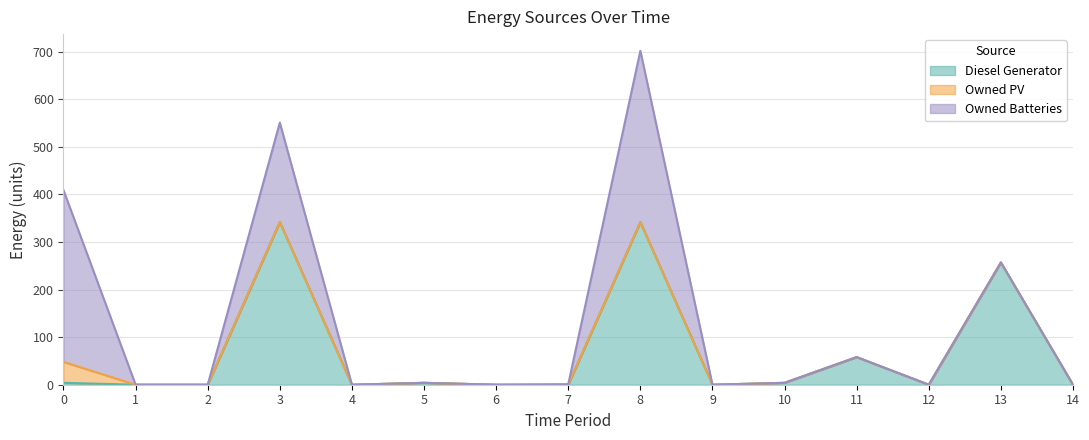

Between 13 and 12, which is larger?

13